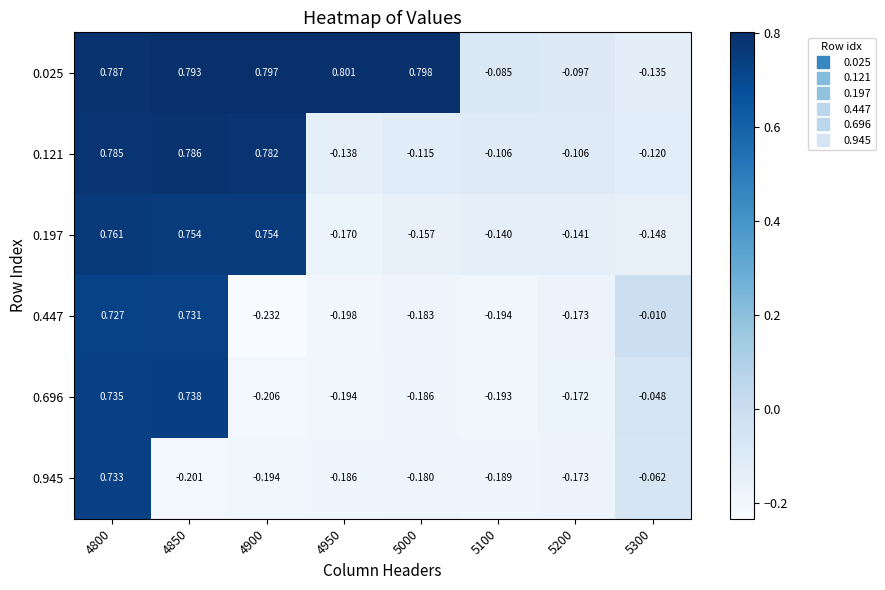

Which series has the largest total across all categories?

0.025